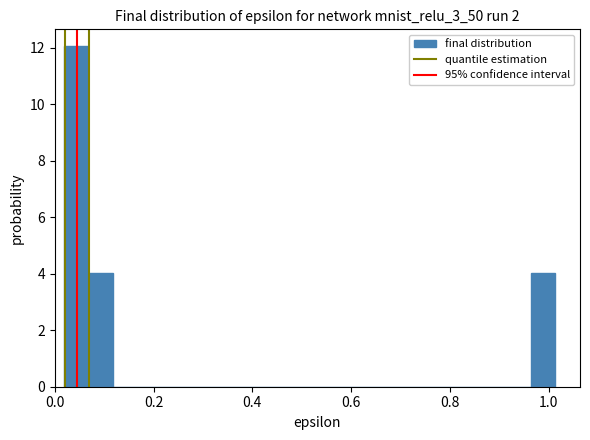

Read against the x-axis, roughly where is the centre of the tallest bar?

0.04